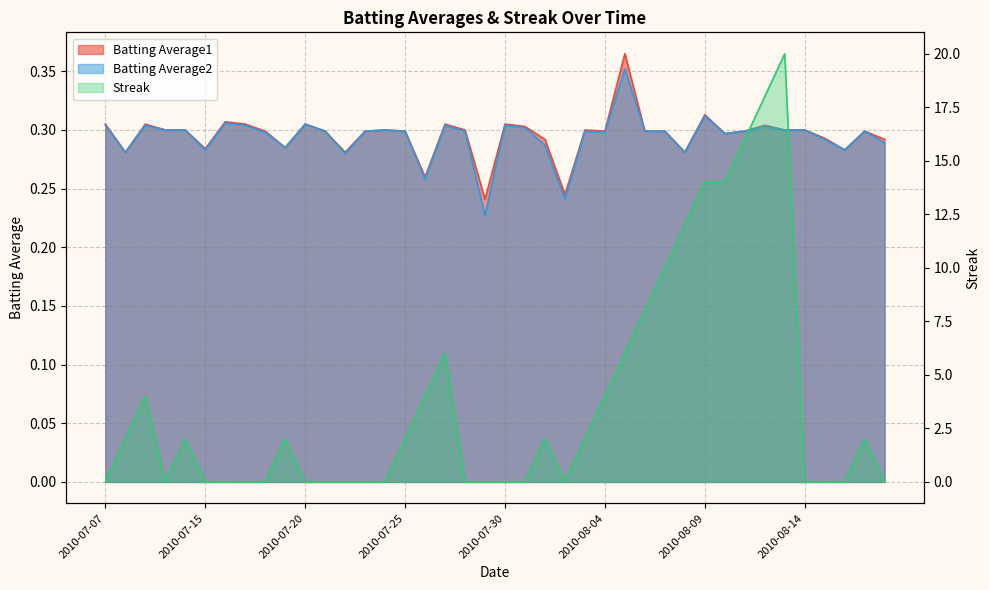

What position from the right is 2010-08-03?

16